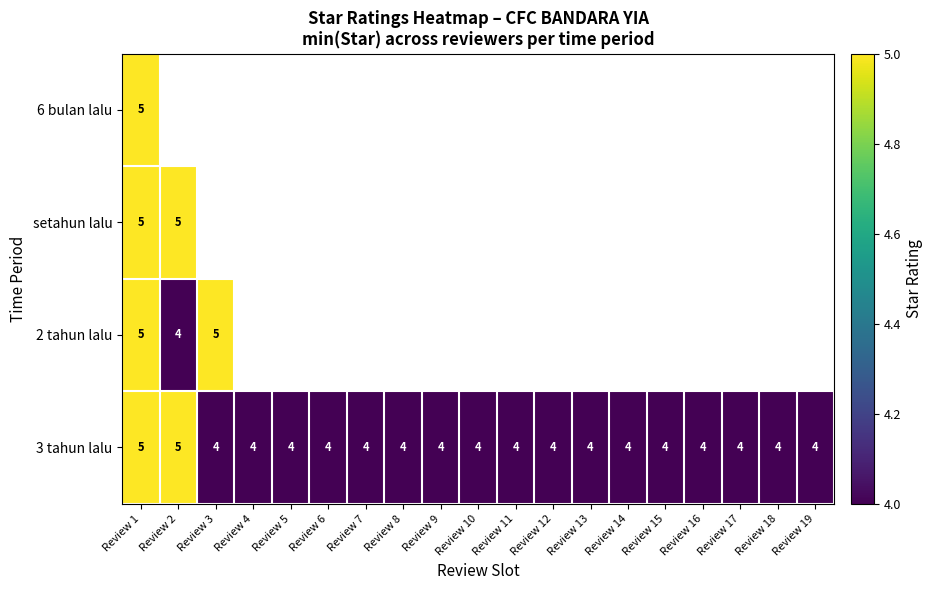

What is the minimum value shown in the chart?

4.0